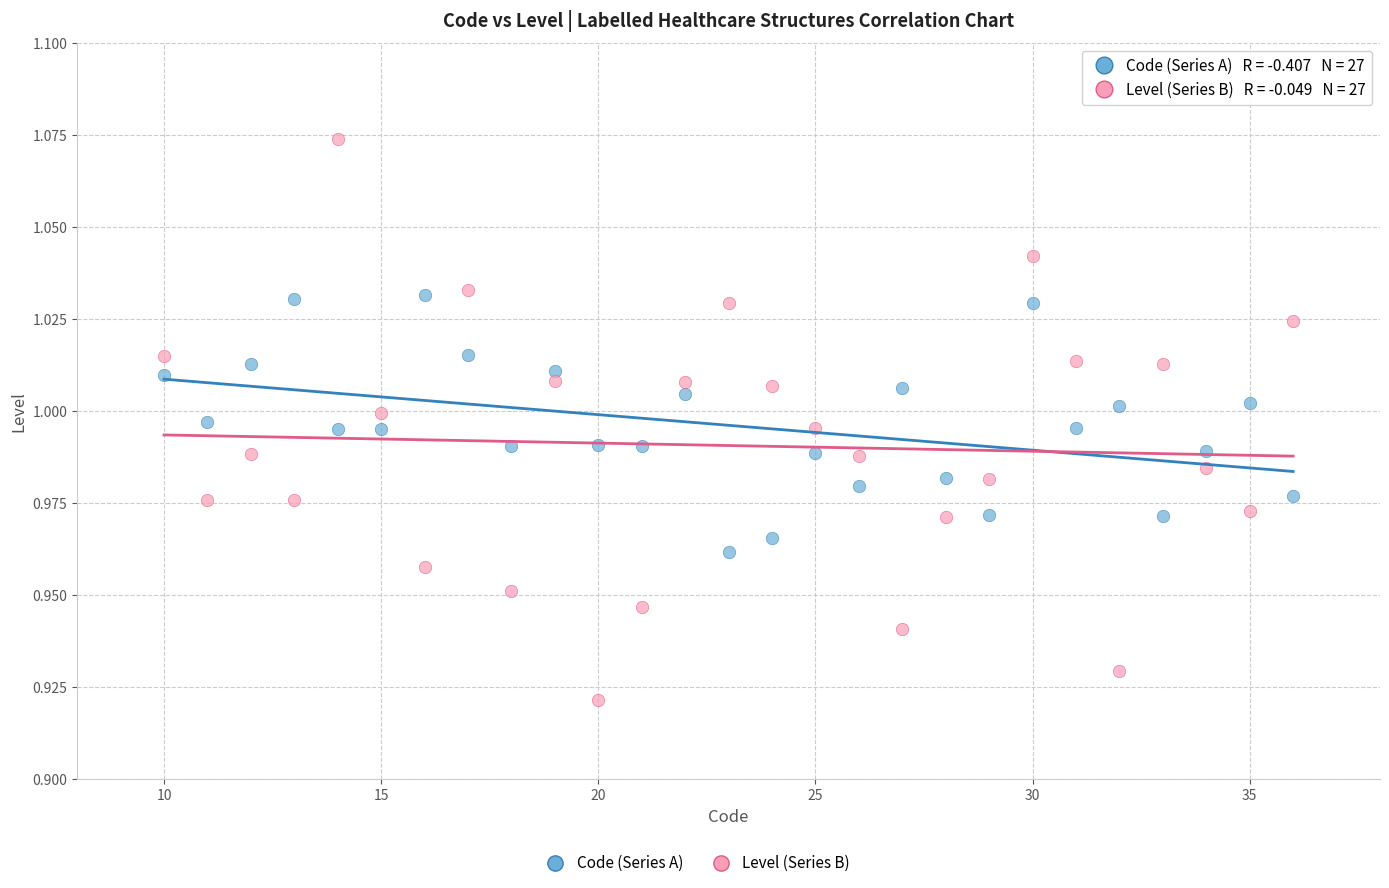

Which series reaches the maximum Y coordinate?

Level (Series B)